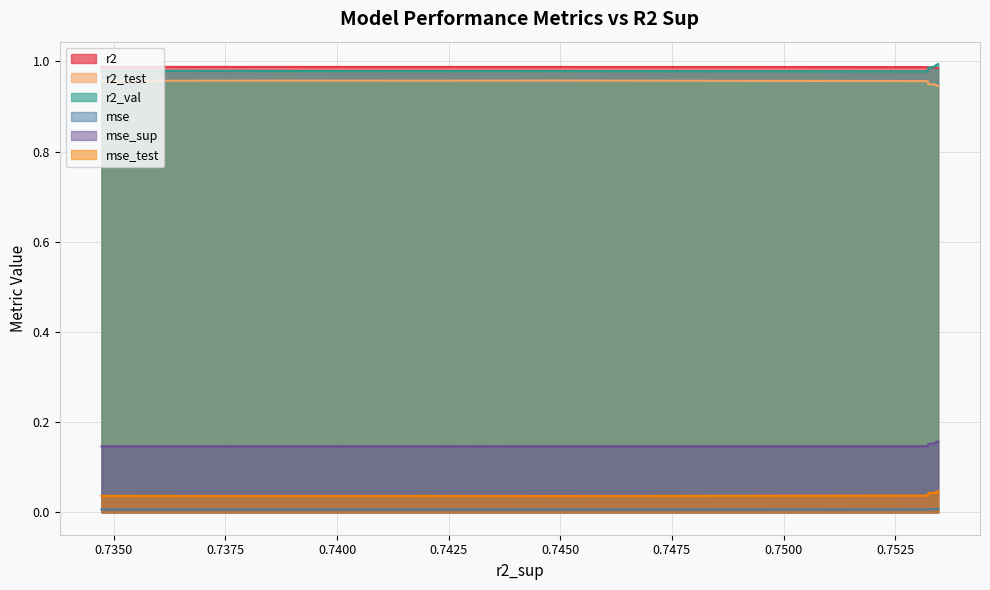

True or false: mse and mse_test cross at least once.

False